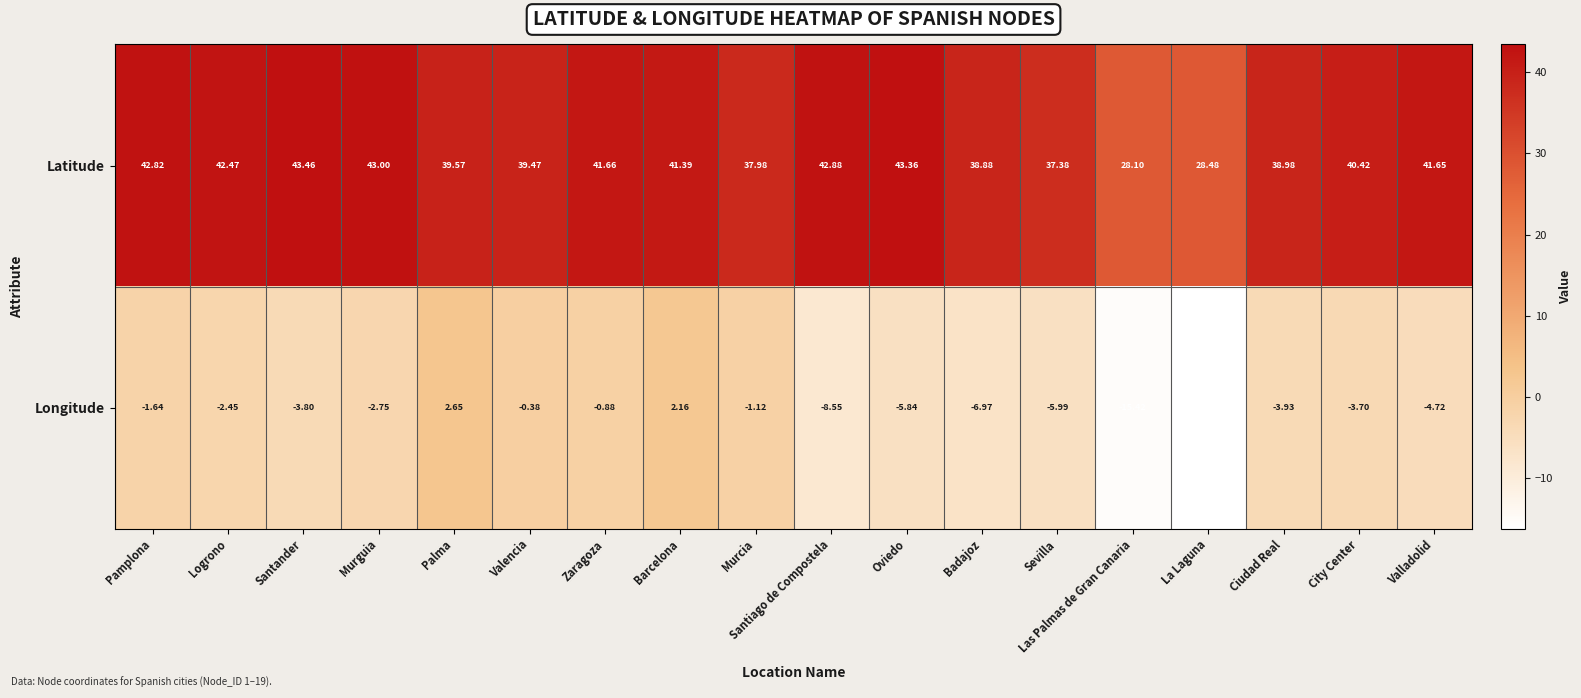

What is the greatest value displayed?

43.5